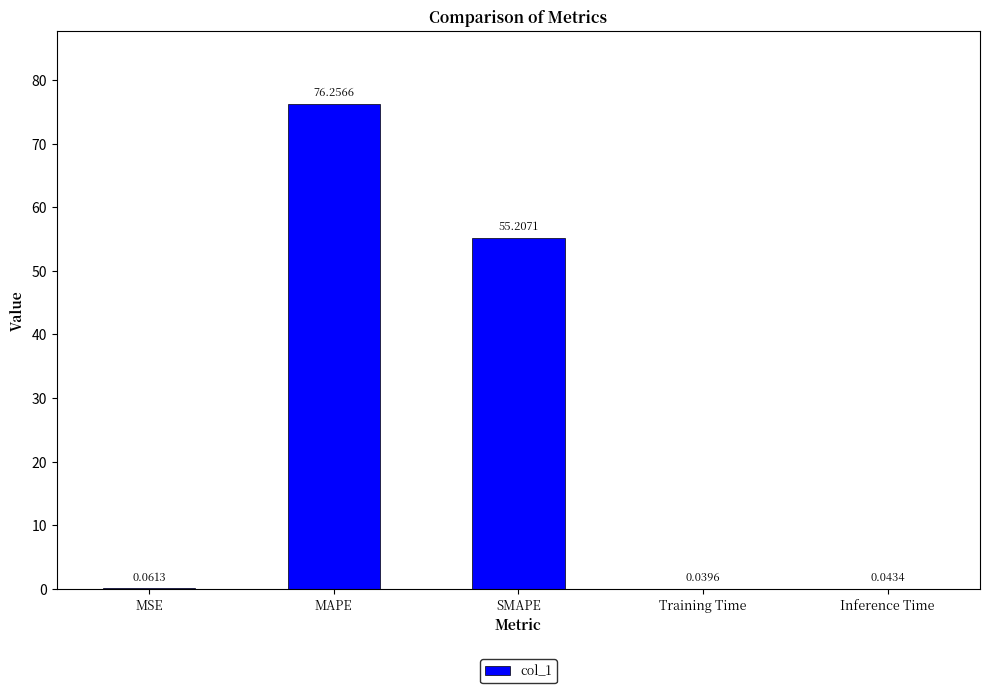

Where is the data nearest to the value 38?

SMAPE